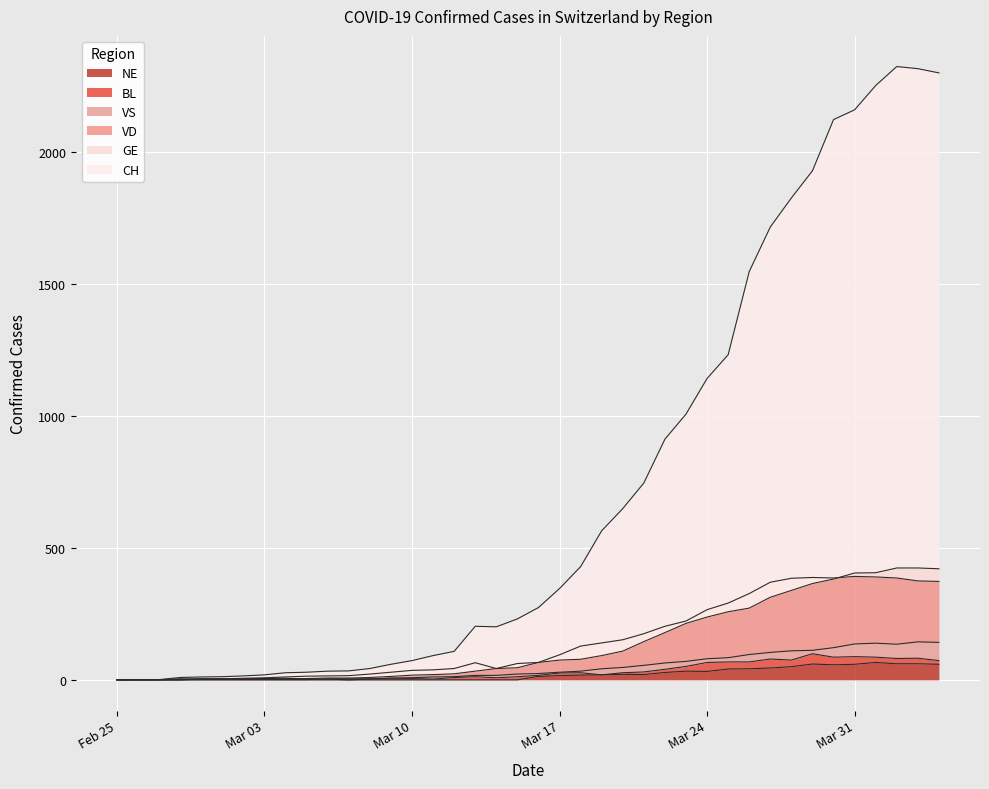

True or false: NE and VS intersect in this chart.

False